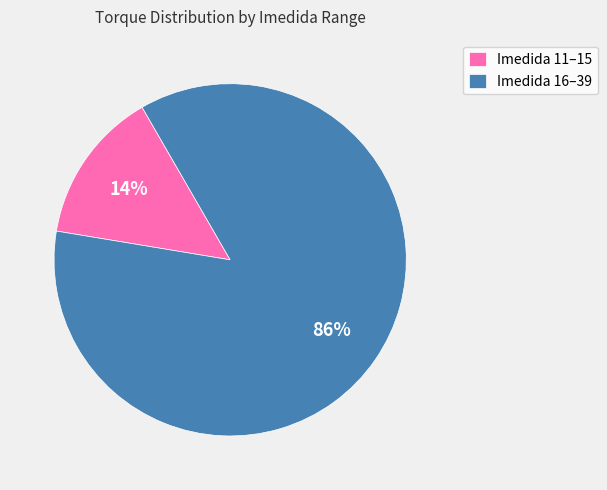

Which category has the smallest portion of the pie?

Imedida 11–15